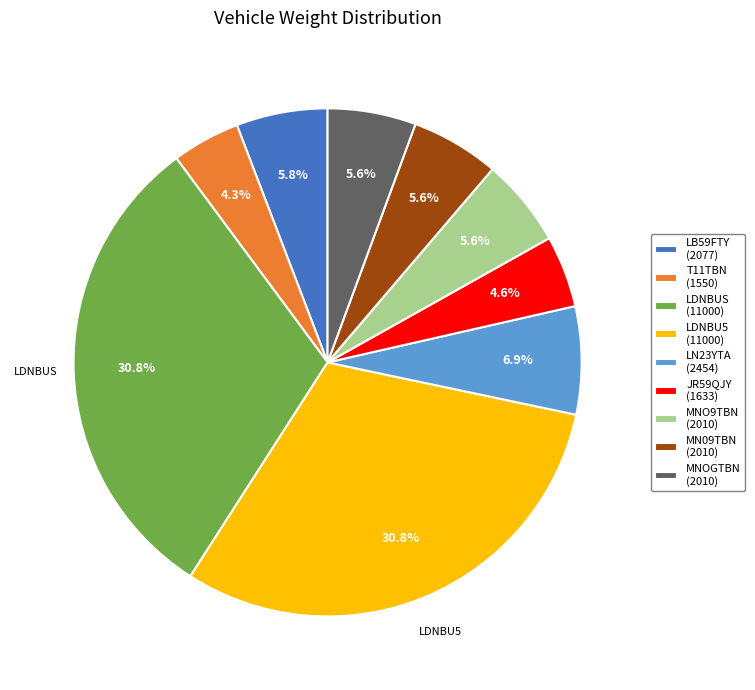

How much of the chart is everything except MNO9TBN?

94.4%